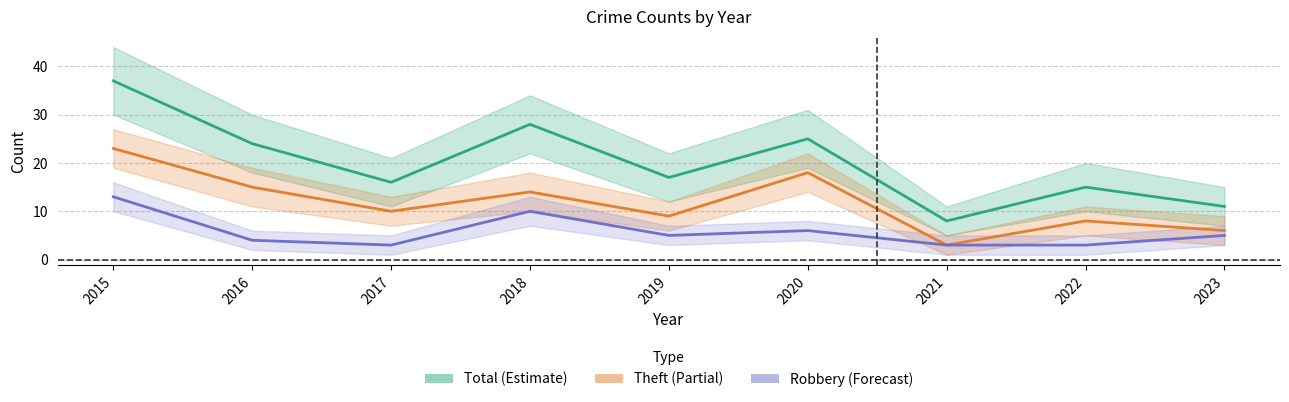

List the series in order of their overall mean, highest first.

Total, Theft, Robbery